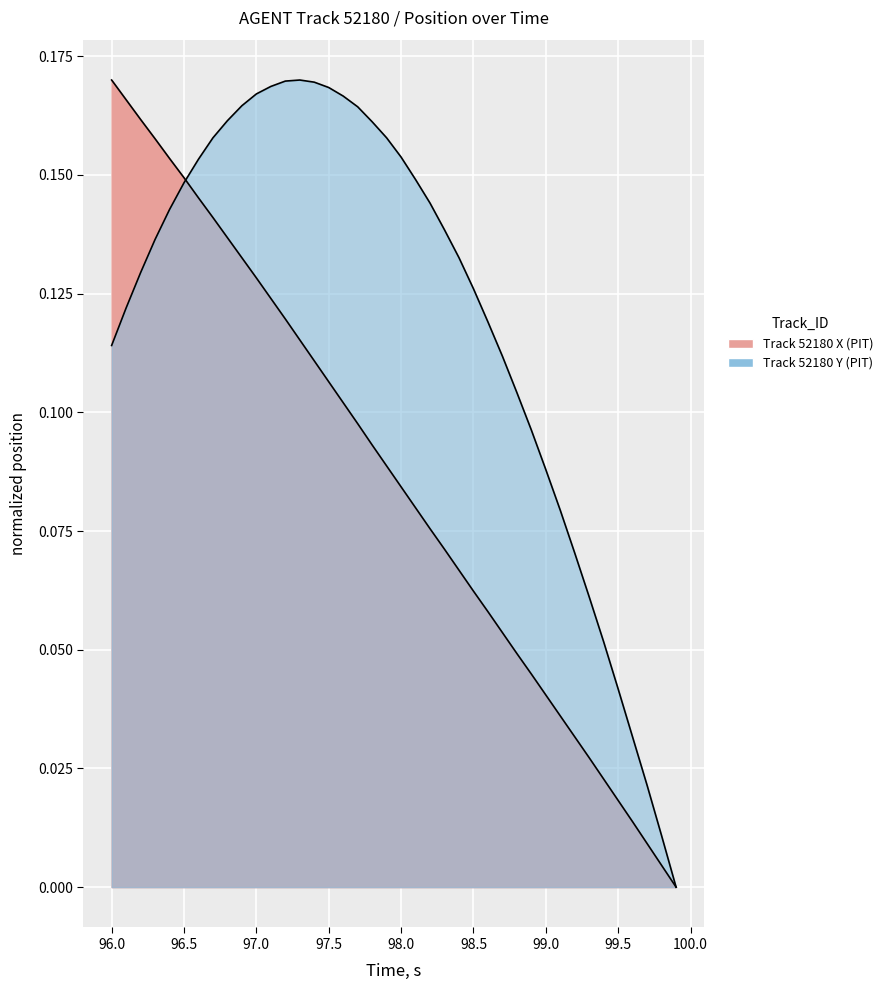

What is the highest value of the Y series?

0.2